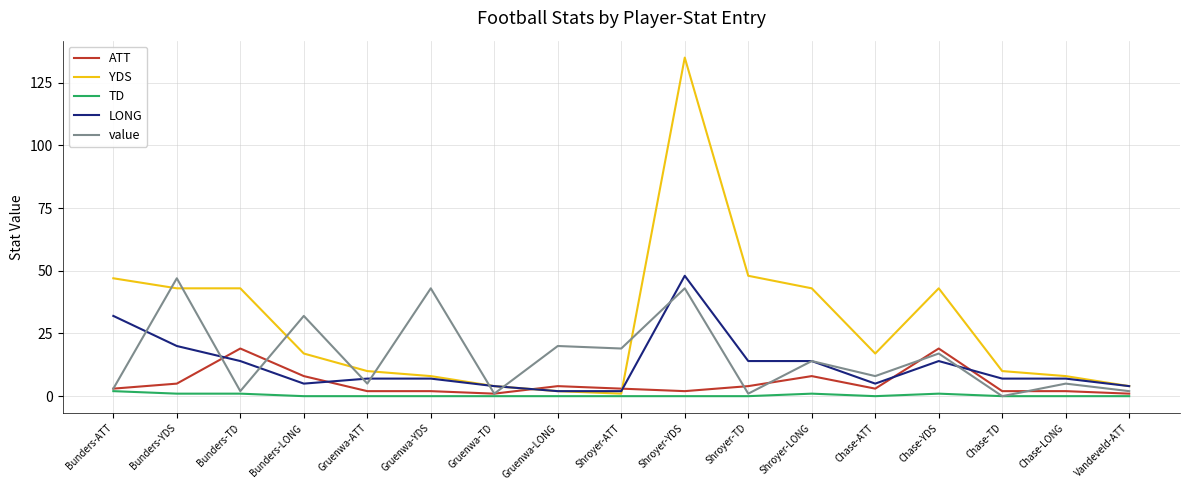

Between which two adjacent categories do YDS and value first intersect?

Bunders-ATT and Bunders-YDS